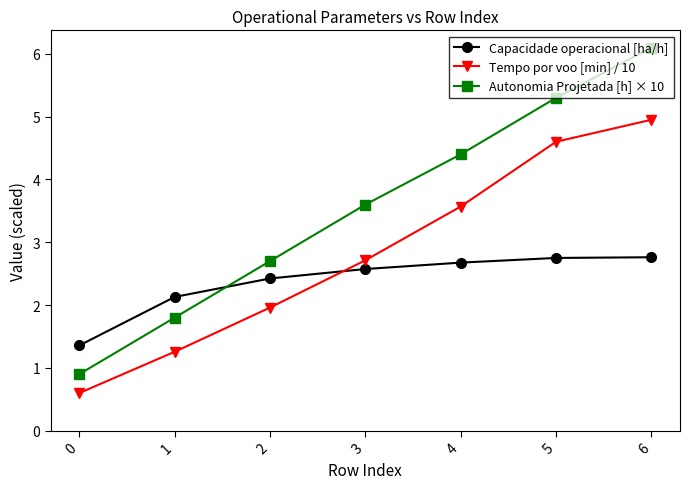

Where does the Capacidade operacional [ha/h] series first go above 2?

1